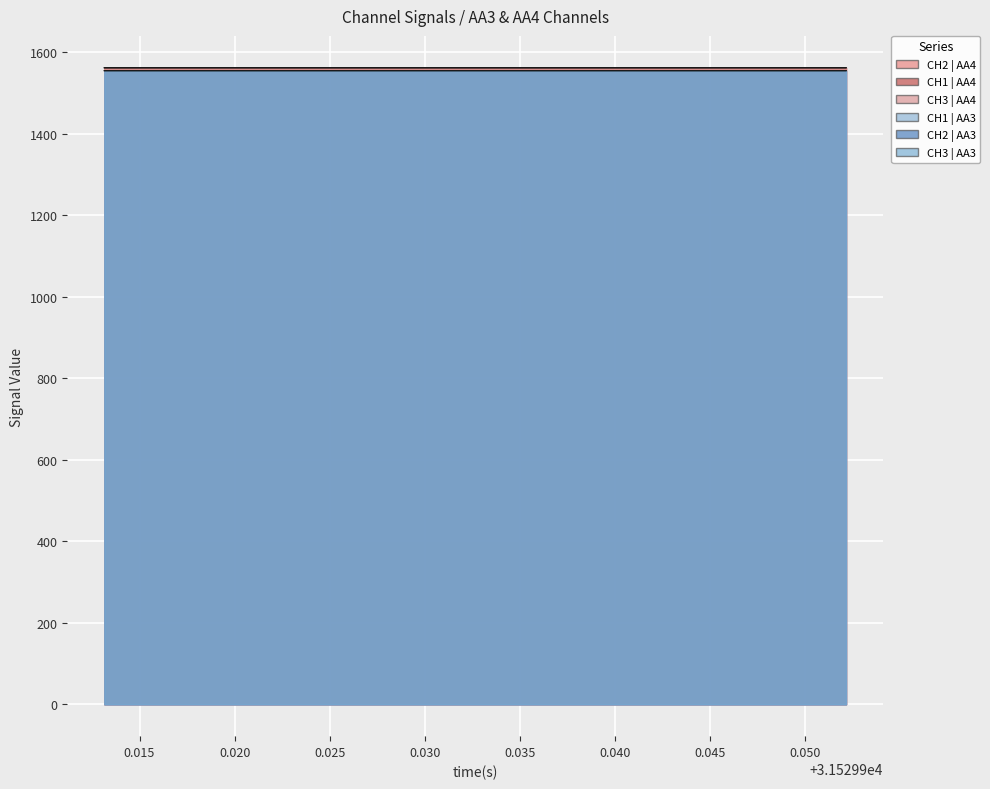

Which series has the largest range (max minus min)?

CH2 | AA4